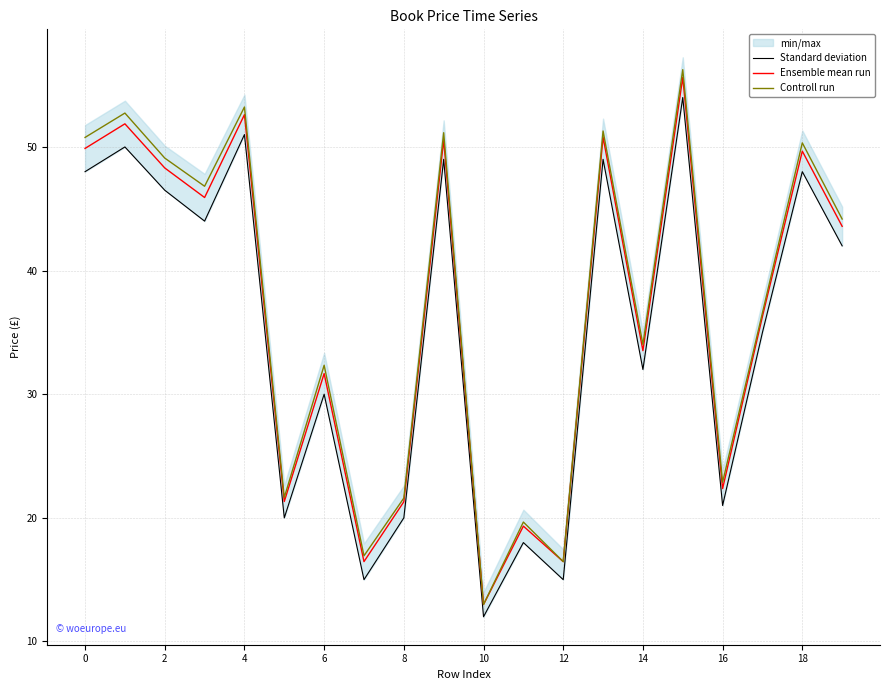

Reading right to left, what are all the values shown in this chart?

Standard deviation: 42.0	48.0	35.0	21.0	54.0	32.0	49.0	15.0	18.0	12.0	49.0	20.0	15.0	30.0	20.0	51.0	44.0	46.5	50.0	48.0
Ensemble mean run: 43.6	49.7	36.3	22.4	55.6	33.5	50.8	16.5	19.3	13.0	50.6	21.3	16.5	31.7	21.3	52.6	45.9	48.3	51.9	49.9
Controll run: 44.2	50.3	36.6	22.9	56.2	34.0	51.3	16.5	19.7	13.0	51.1	21.6	16.9	32.3	21.6	53.2	46.8	49.1	52.7	50.8